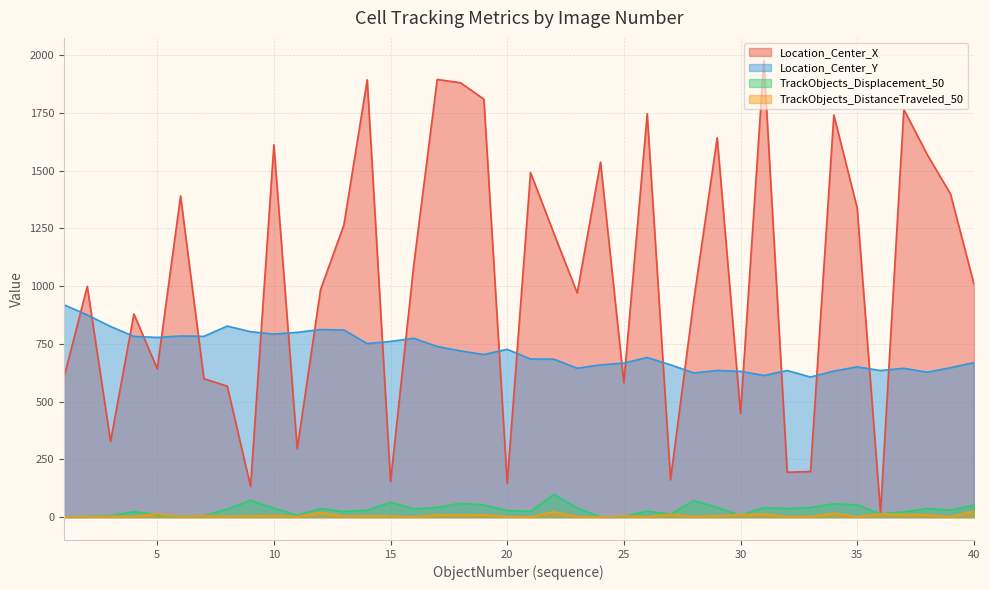

True or false: TrackObjects_Displacement_50 has a value of 53.1 at 35.

True